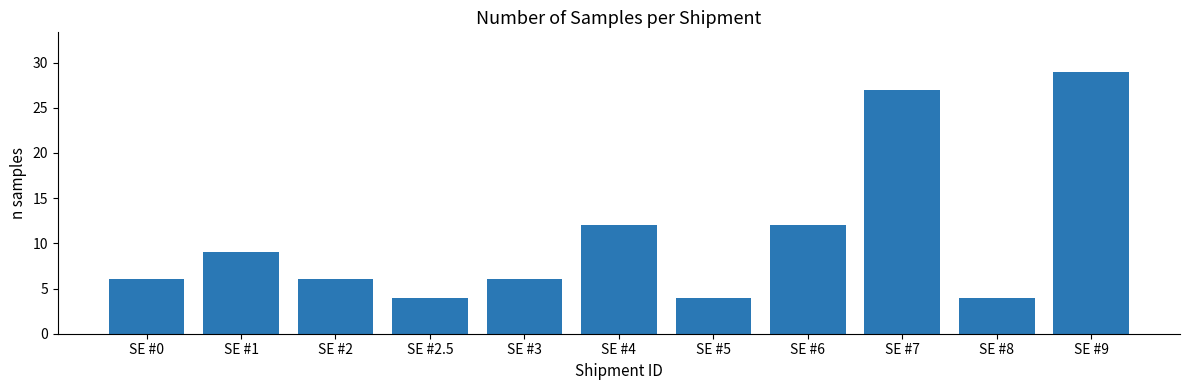

What is the value of the 2nd bar from the left?

9